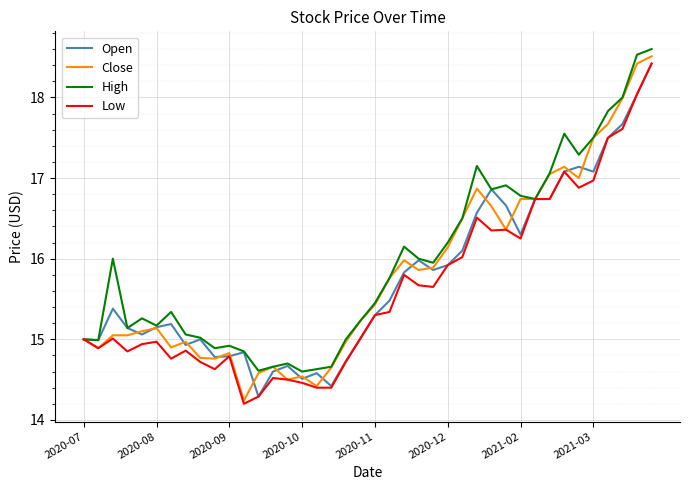

What is the maximum value shown in the chart?

18.6